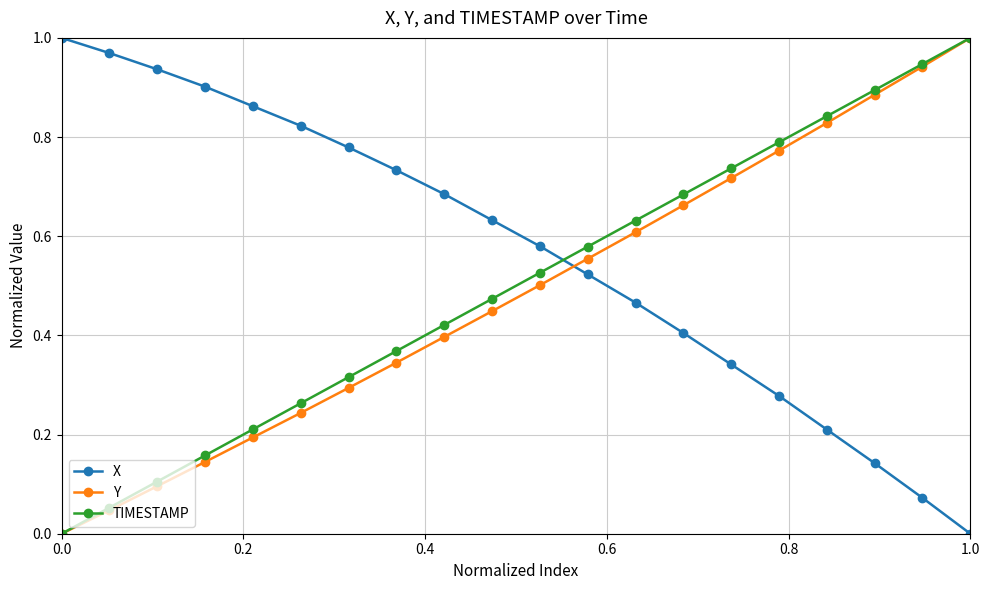

True or false: Y has more than 1 interior local peaks.

False